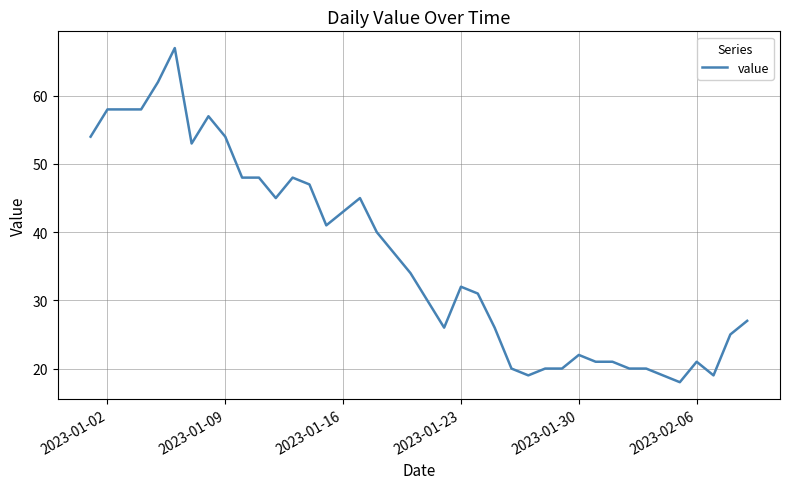

What is the difference between the maximum and minimum values?

49